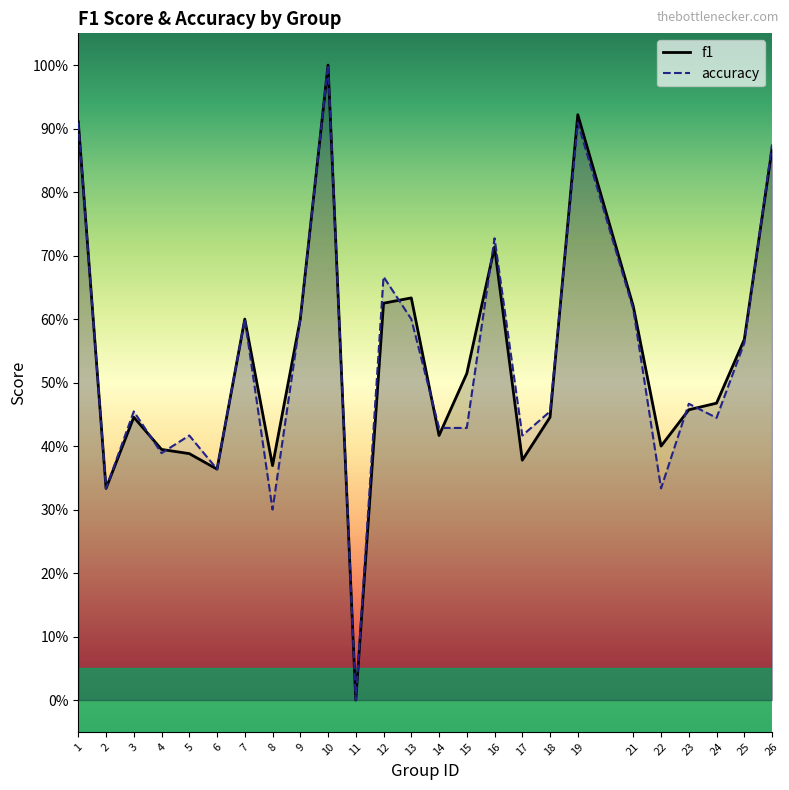

True or false: f1 and accuracy intersect in this chart.

True